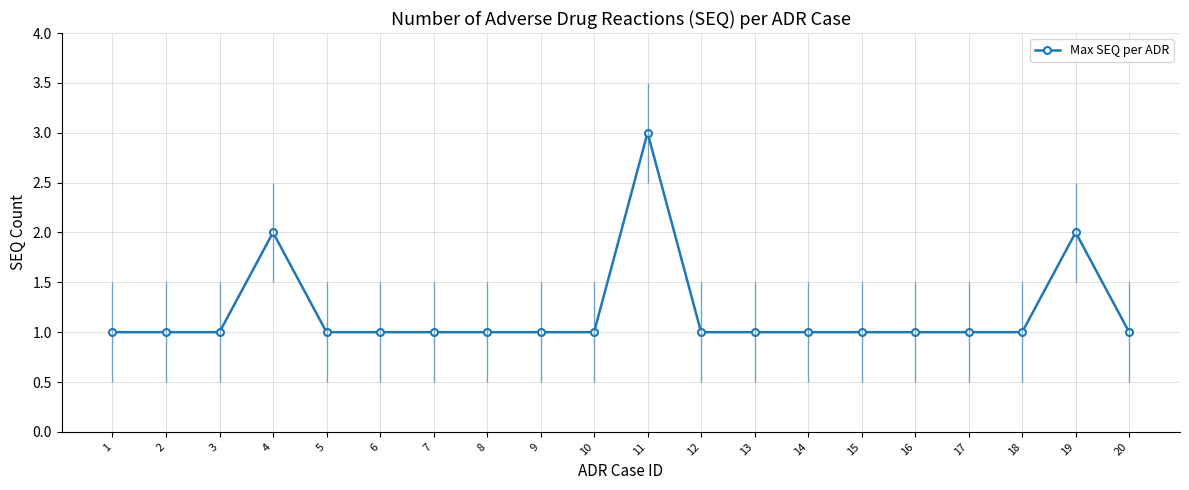

What is the value of the 15th point from the left?

1